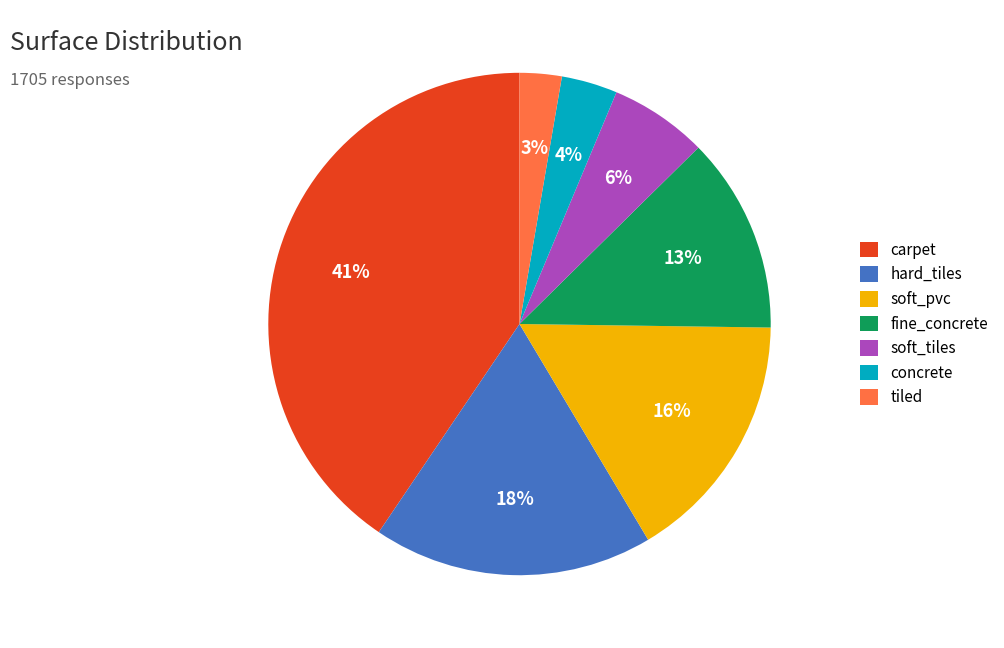

Combined, do fine_concrete and concrete account for over 50%?

No